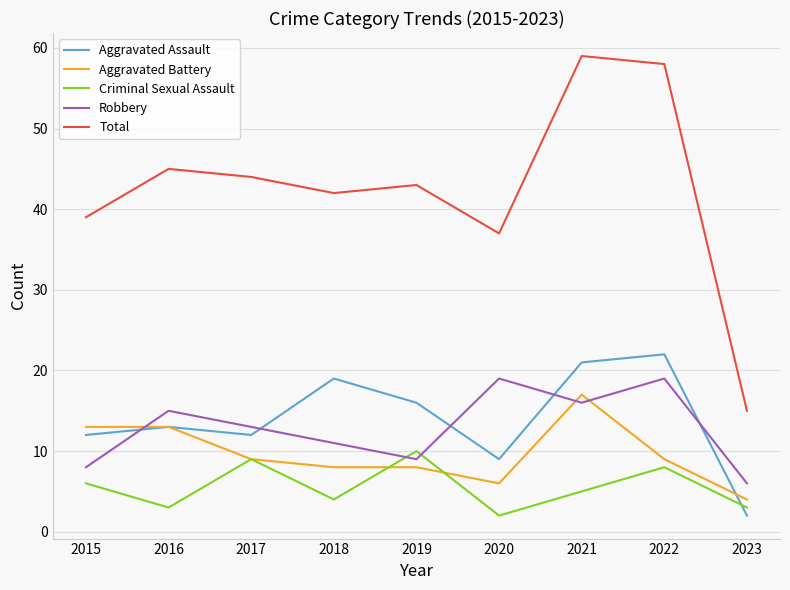

What is the sum of the Aggravated Battery values at 2020 and 2022?

15